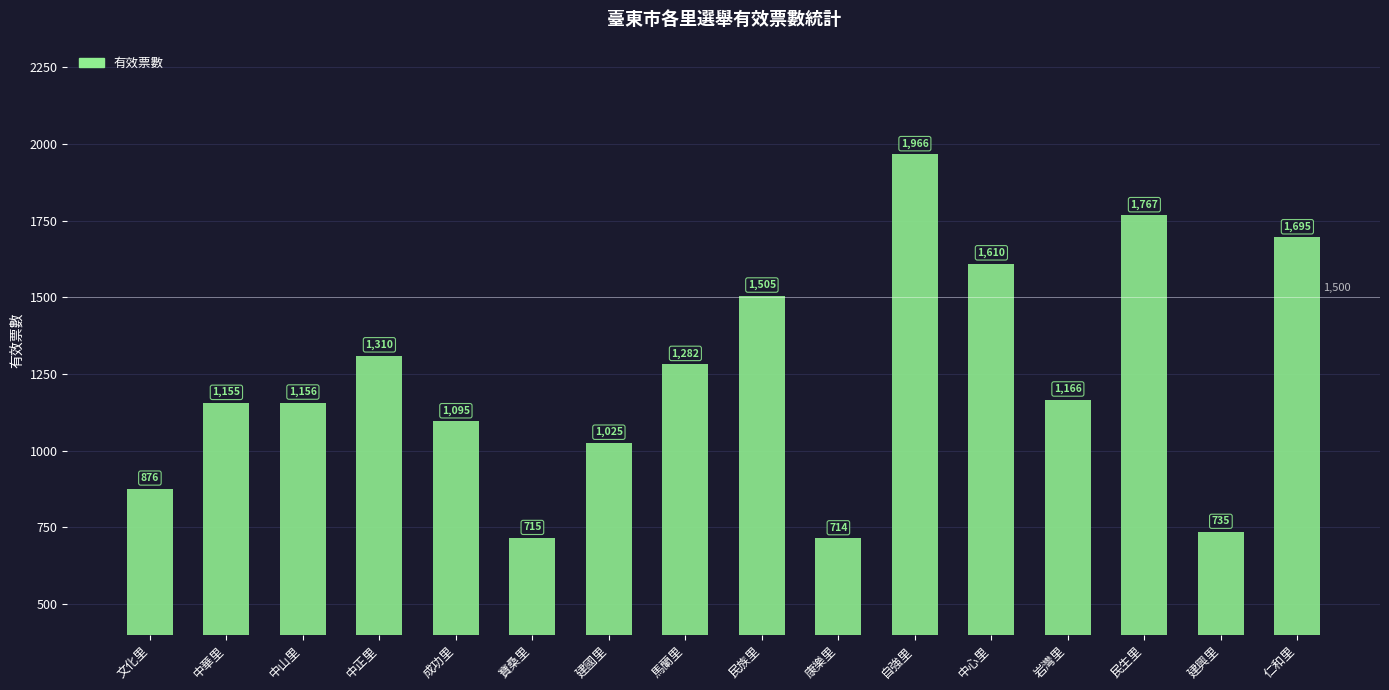

Count the number of data series in this chart.

1